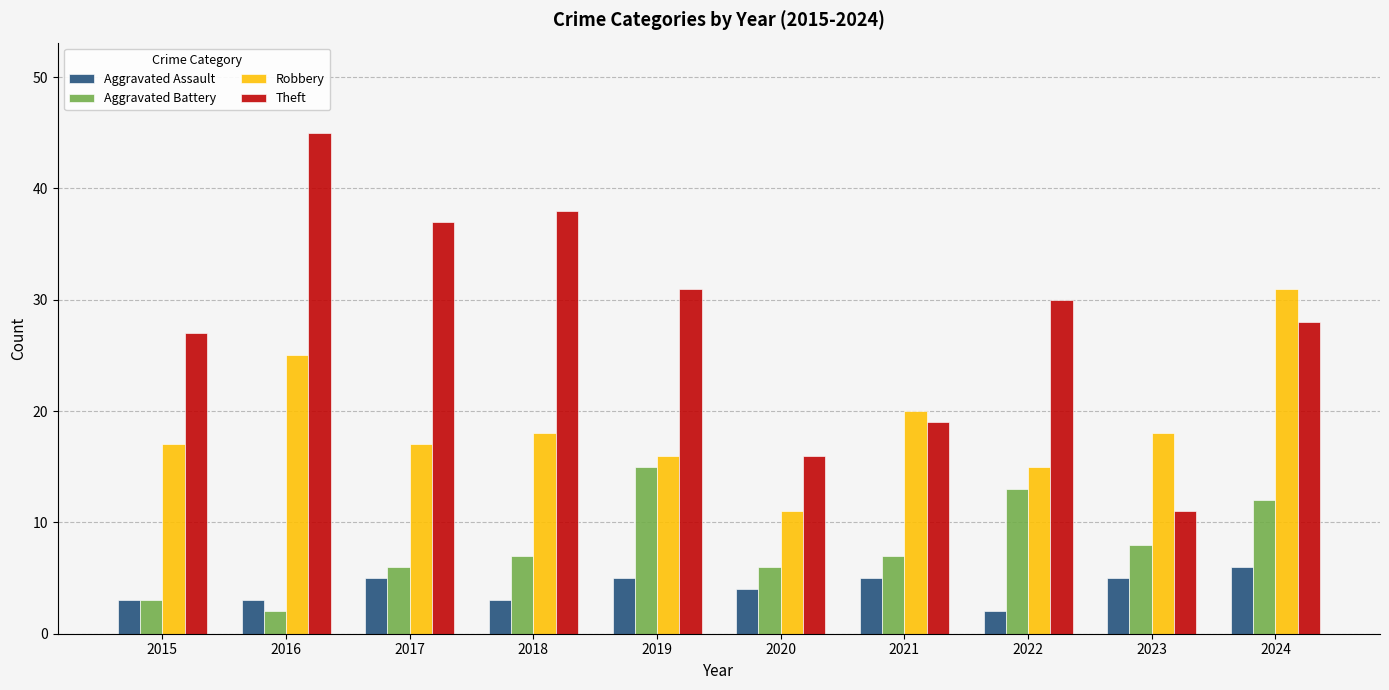

What is the minimum value shown in the chart?

2